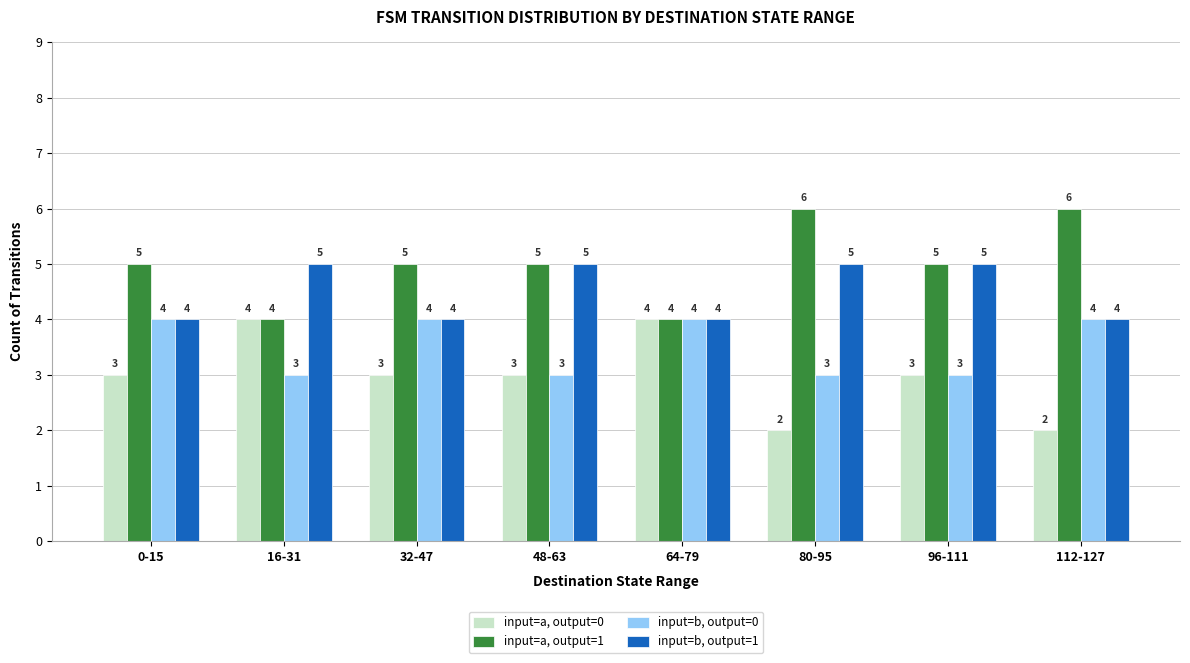

Reading left to right, transcribe all the data shown in this chart.

input=a, output=0: 0-15=3	16-31=4	32-47=3	48-63=3	64-79=4	80-95=2	96-111=3	112-127=2
input=a, output=1: 0-15=5	16-31=4	32-47=5	48-63=5	64-79=4	80-95=6	96-111=5	112-127=6
input=b, output=0: 0-15=4	16-31=3	32-47=4	48-63=3	64-79=4	80-95=3	96-111=3	112-127=4
input=b, output=1: 0-15=4	16-31=5	32-47=4	48-63=5	64-79=4	80-95=5	96-111=5	112-127=4